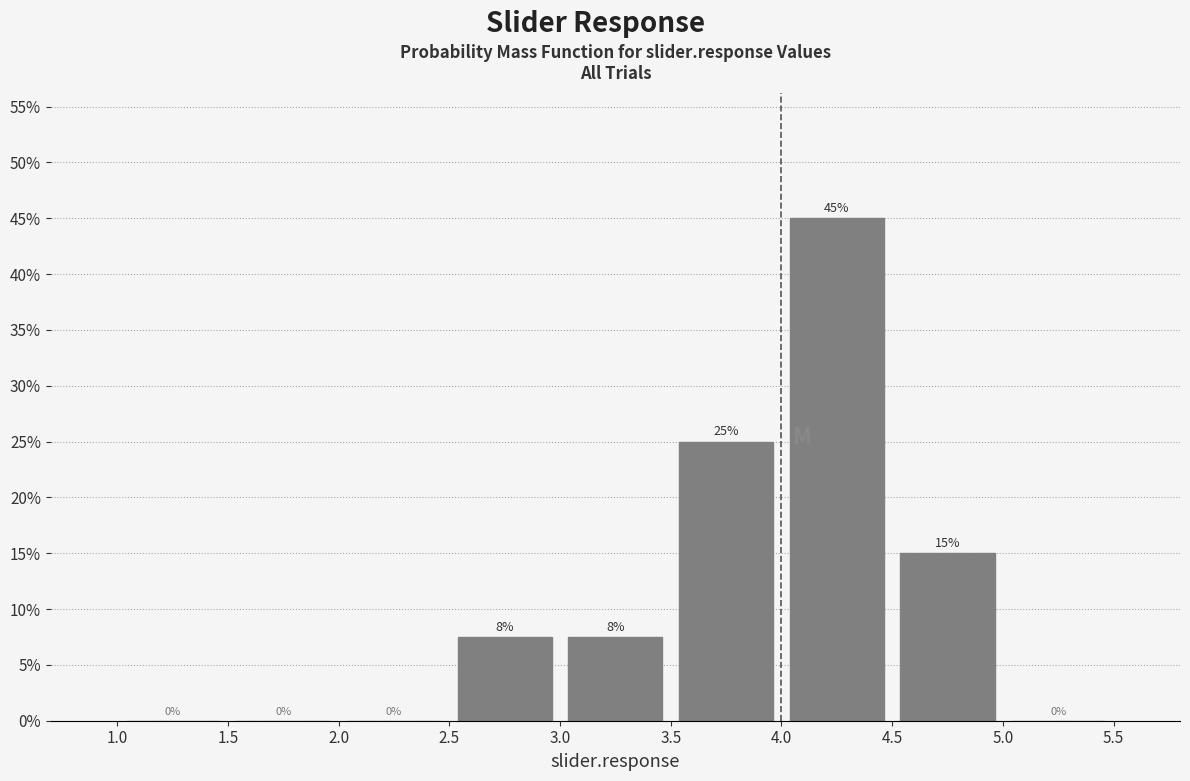

Over which range of the x-axis is the bar tallest?

4.0 to 4.5